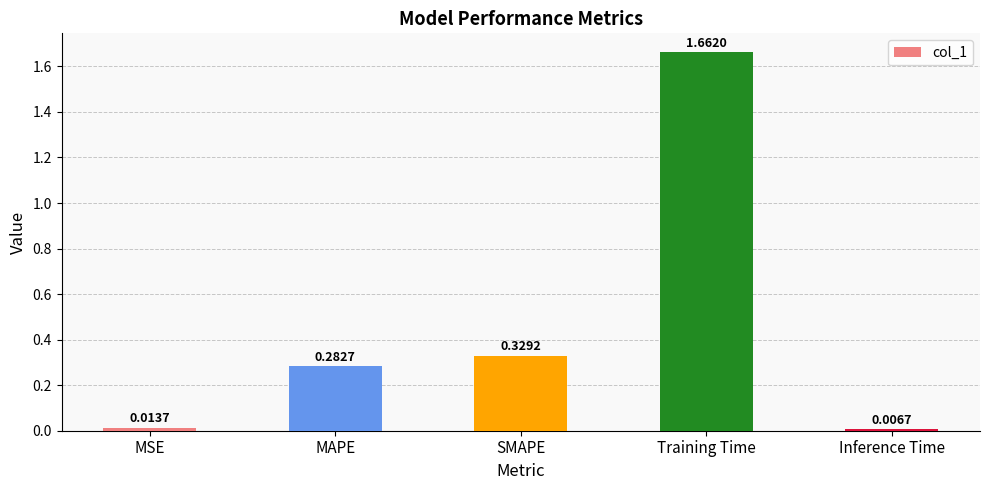

Which has a higher value, MAPE or SMAPE?

SMAPE